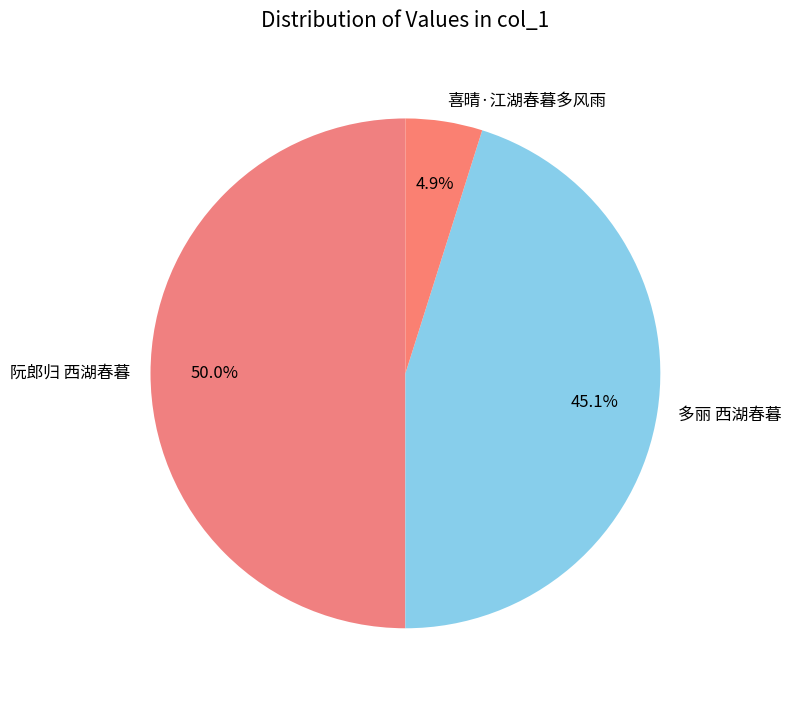

To the nearest percent, what percentage of the pie is 阮郎归 西湖春暮?

50%